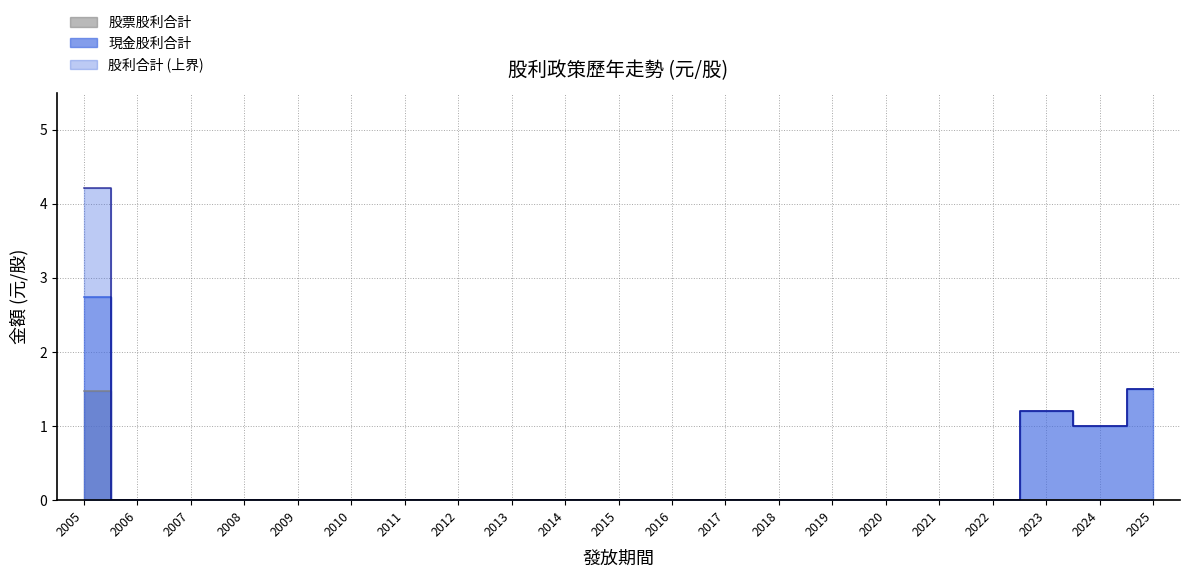

Where is the first local maximum for 現金股利合計?

2023